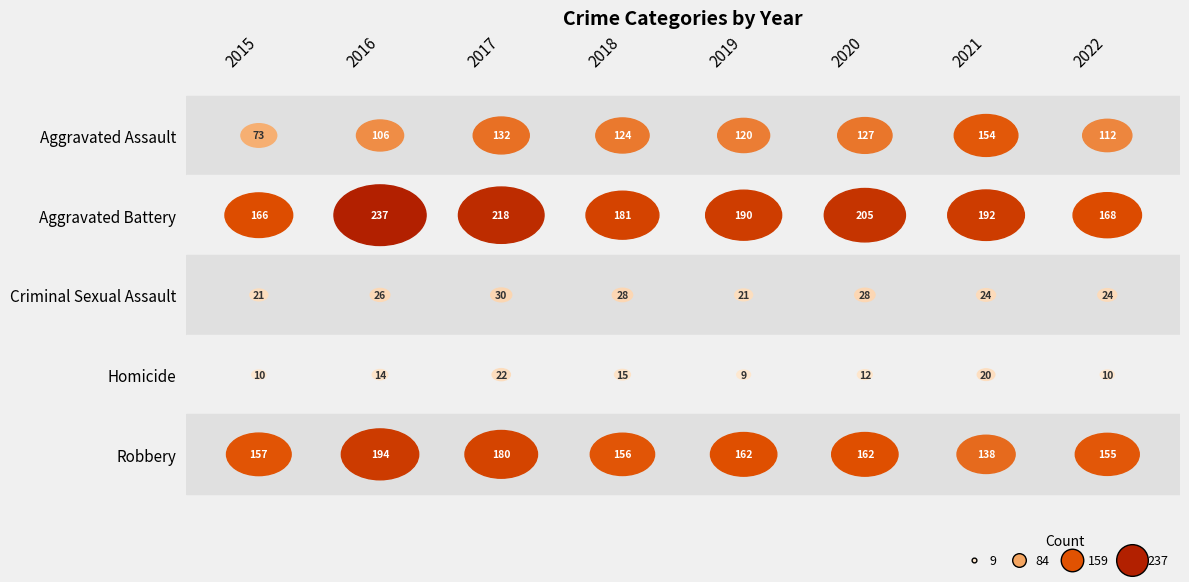

What is the total value across all series at 2015?

427